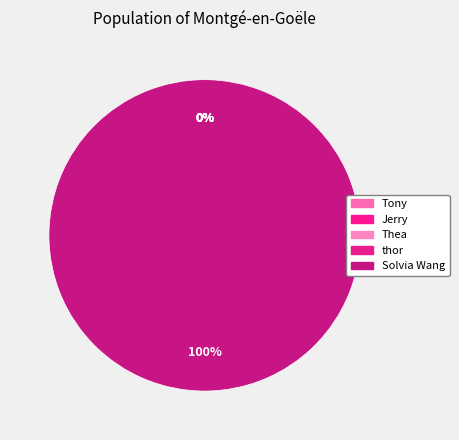

What portion of the pie excludes thor?

100.0%